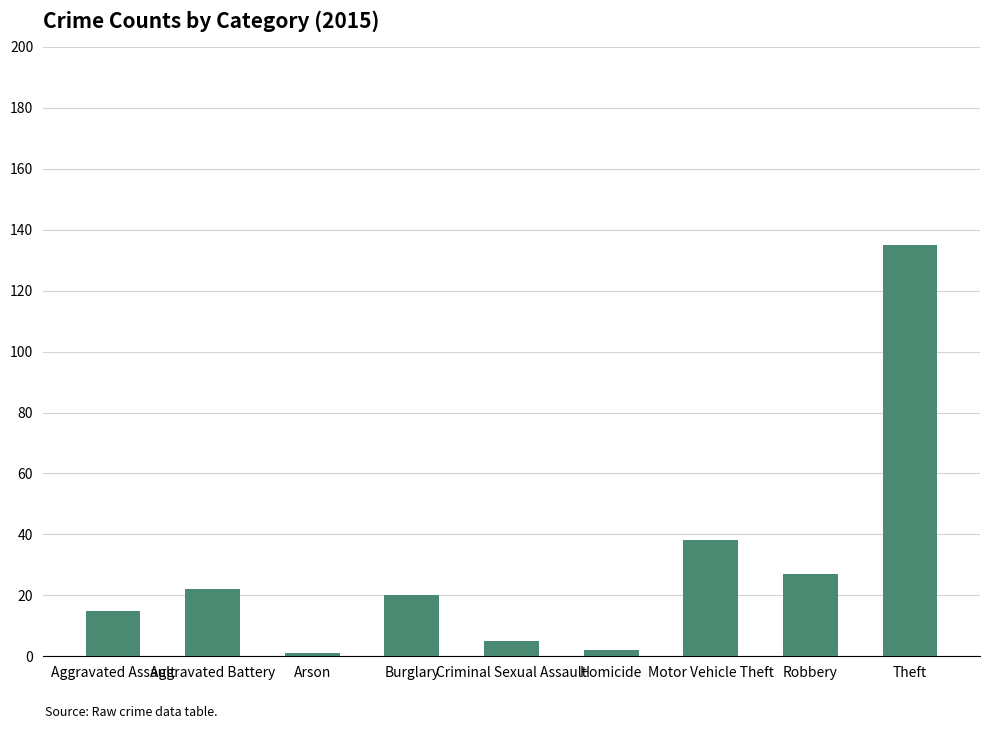

What is the difference between the maximum and minimum values?

134